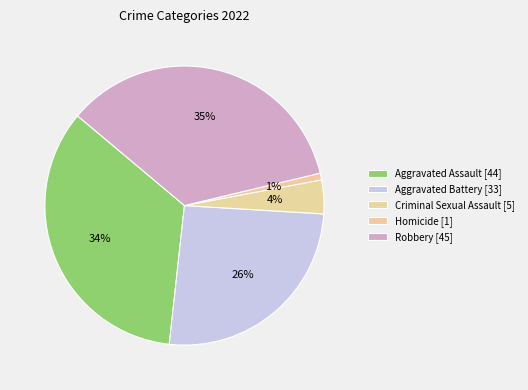

To the nearest percent, what is the combined percentage of Robbery and Homicide?

36%